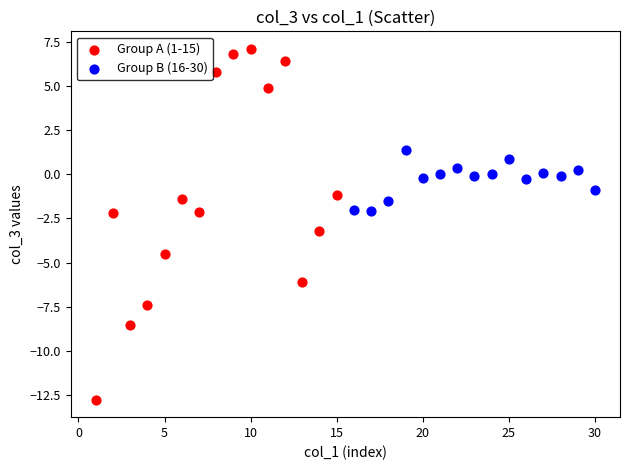

Which series contains the lowest Y value?

Group A (1-15)